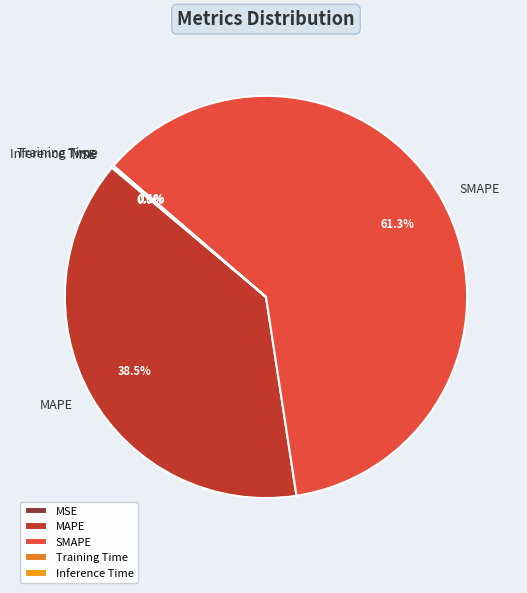

Is the sum of SMAPE and MAPE greater than half?

Yes